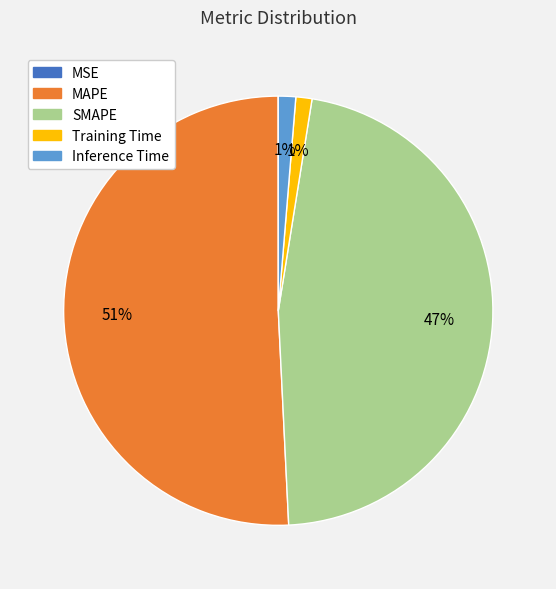

To the nearest percent, what is the average slice percentage?

20%